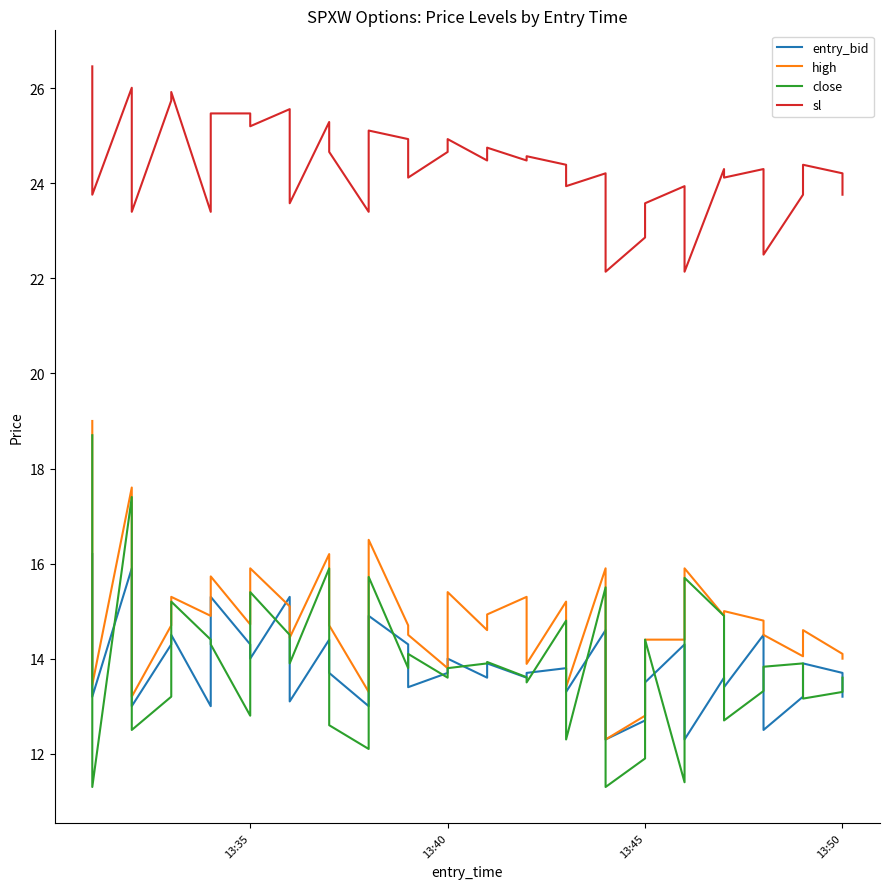

What is the smallest value displayed?

11.3